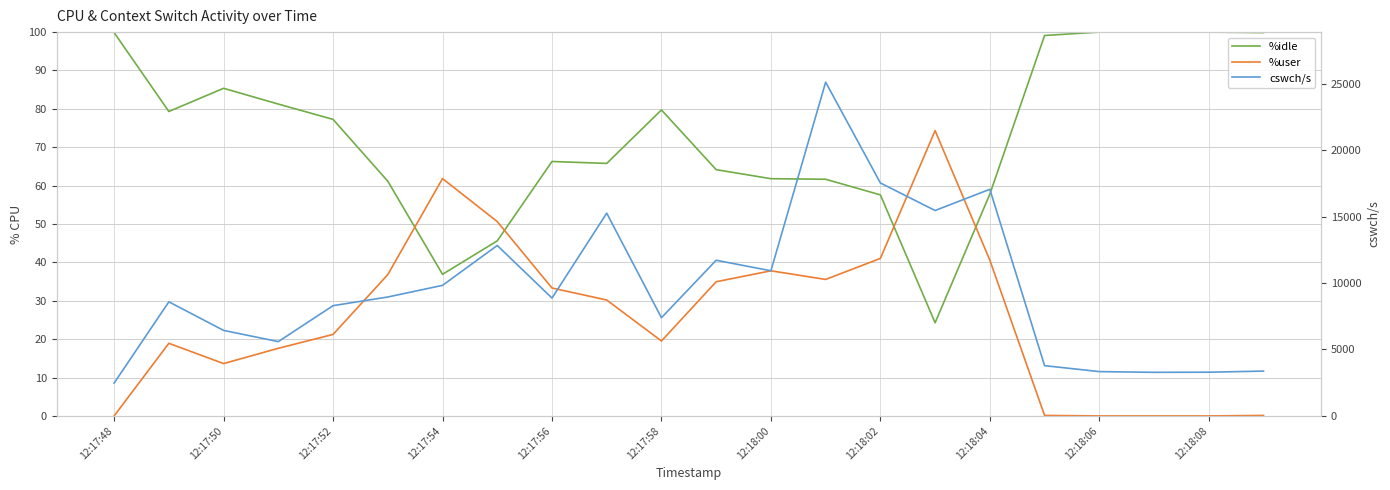

True or false: %idle and cswch/s intersect in this chart.

False